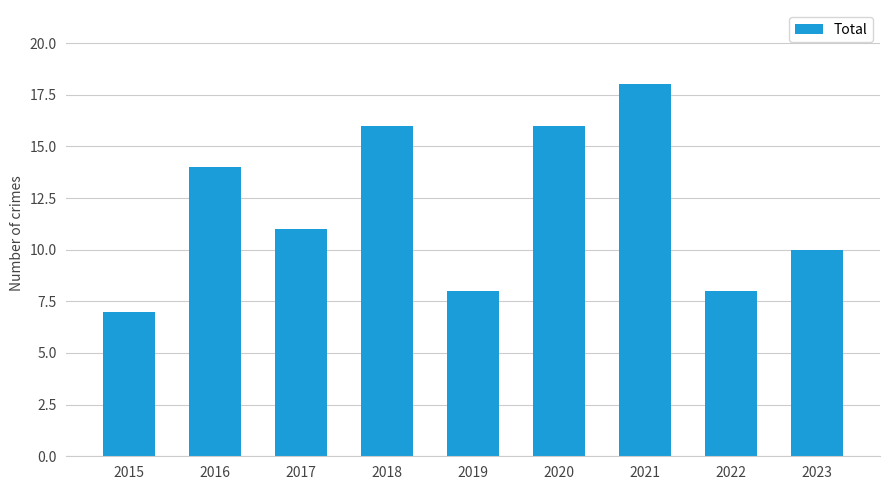

Where does the data first go above 11?

2016